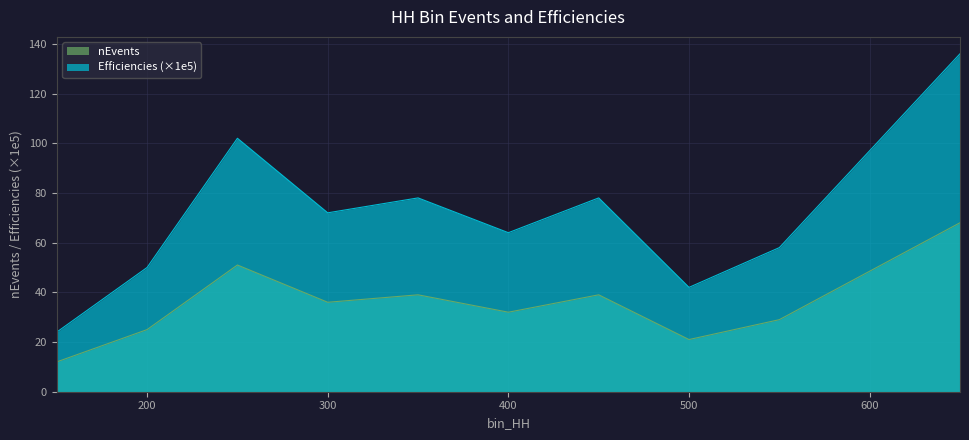

Is the value of Efficiencies at 550 greater than the value of nEvents at 450?

Yes